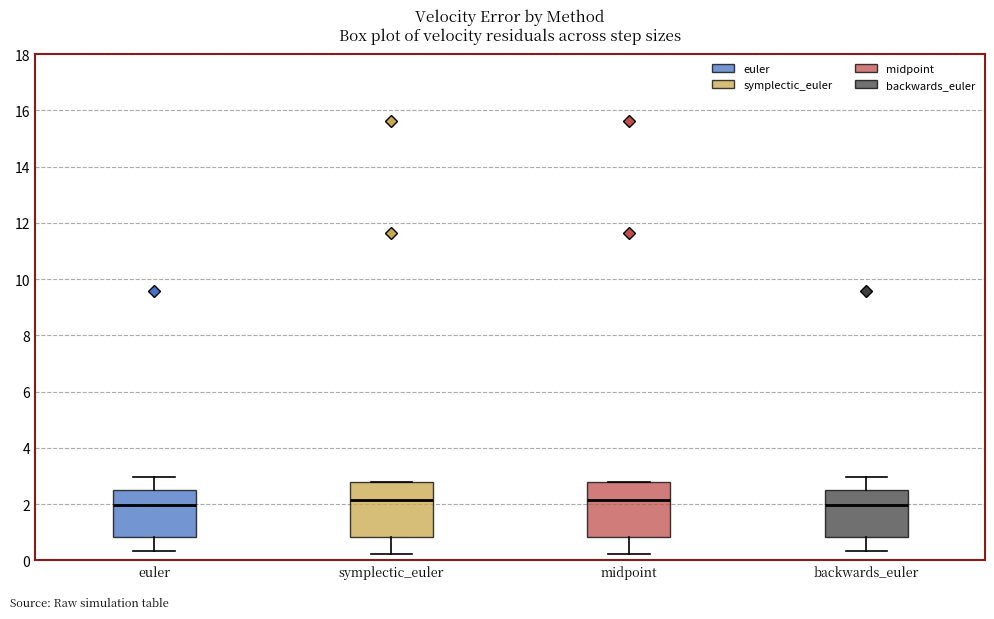

Where is the upper edge of the box for backwards_euler on the y-axis? The values are not printed on the chart, so give them approximately, as read against the axis.

2.6